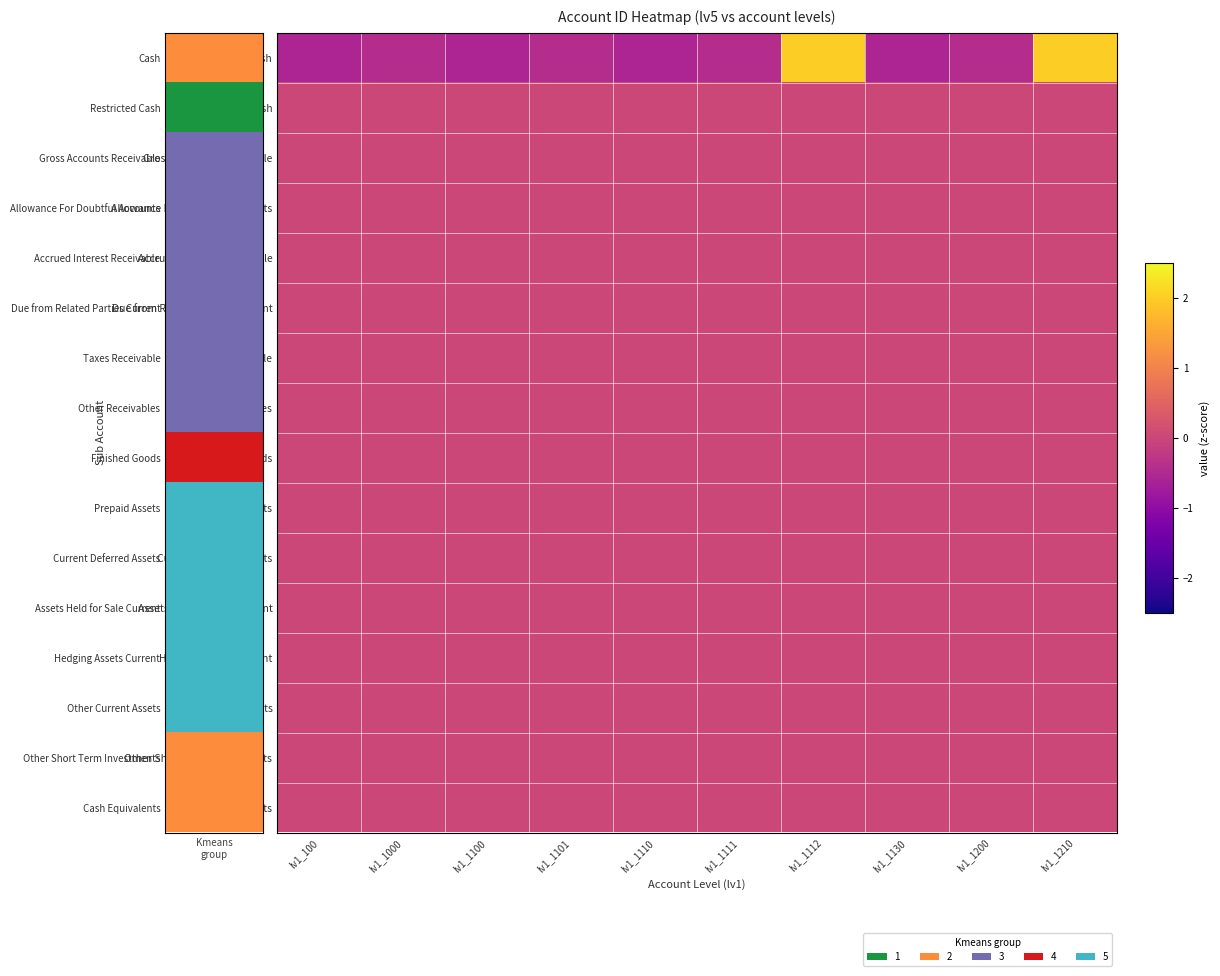

Count the number of data series in this chart.

16